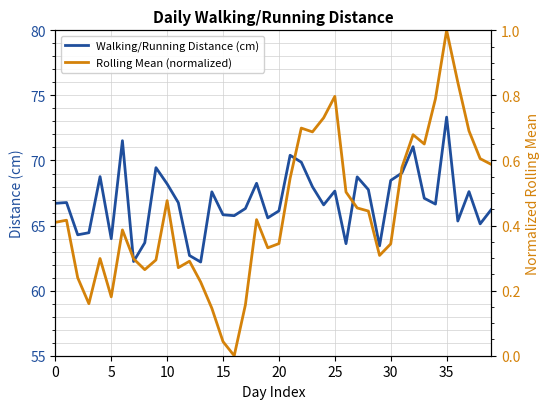

List the series in order of their overall mean, lowest first.

Rolling Mean (normalized), Walking/Running Distance (cm)